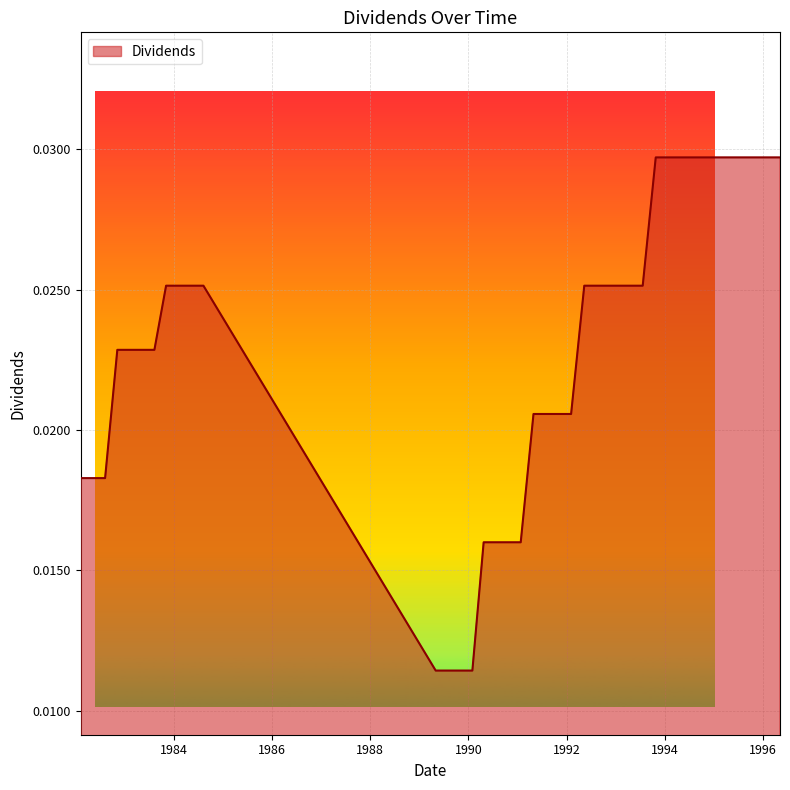

List the labels in order of value, smallest first.

1989-05-02, 1989-08-01, 1989-11-06, 1990-01-30, 1990-04-24, 1990-07-31, 1990-10-29, 1991-01-25, 1982-02-05, 1982-05-06, 1982-08-06, 1991-04-30, 1991-07-24, 1991-10-23, 1992-02-04, 1982-11-05, 1983-02-04, 1983-05-12, 1983-08-08, 1983-11-03, 1984-02-06, 1984-05-10, 1984-08-07, 1992-05-12, 1992-07-21, 1992-10-23, 1993-01-26, 1993-05-10, 1993-07-21, 1993-10-26, 1994-01-25, 1994-05-03, 1994-08-02, 1994-10-25, 1995-02-06, 1995-05-03, 1995-08-04, 1995-11-06, 1996-02-07, 1996-05-08